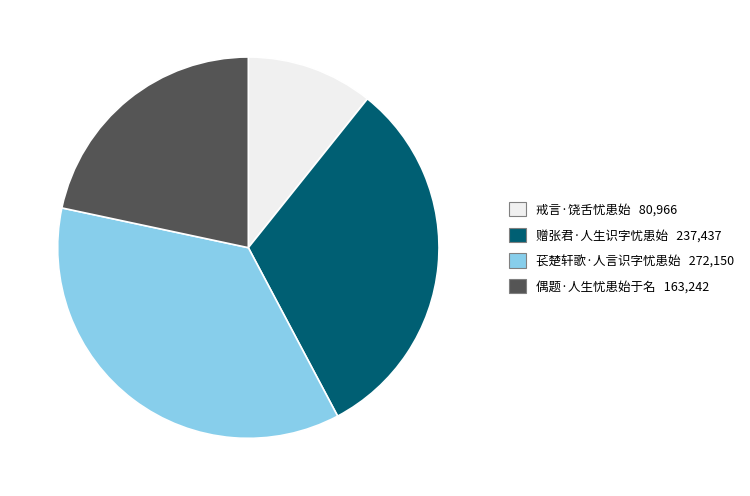

True or false: 苌楚轩歌·人言识字忧患始 272,150 accounts for 51% of the total.

False